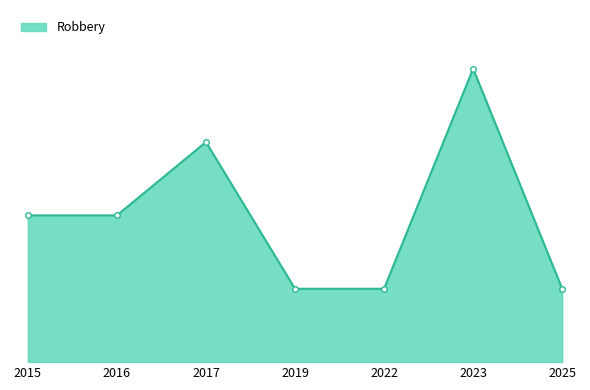

Read the value at 2016.

2